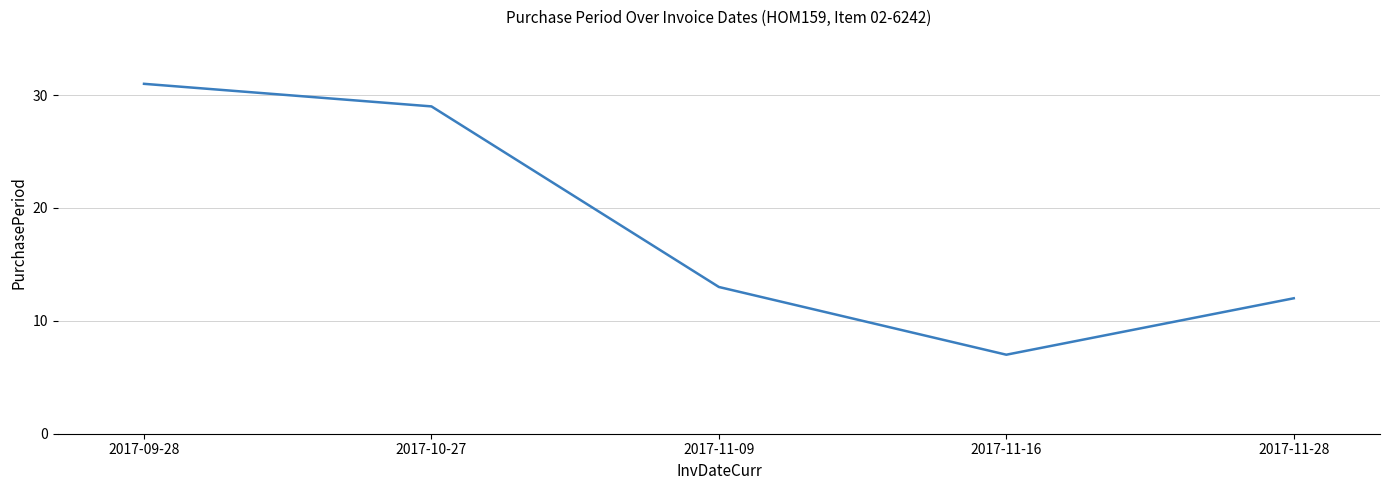

What is the difference between the maximum and minimum values?

24